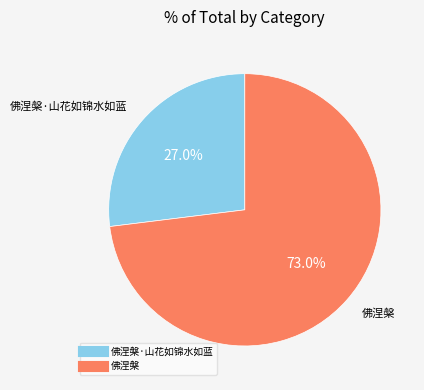

Does any single category account for the majority?

Yes